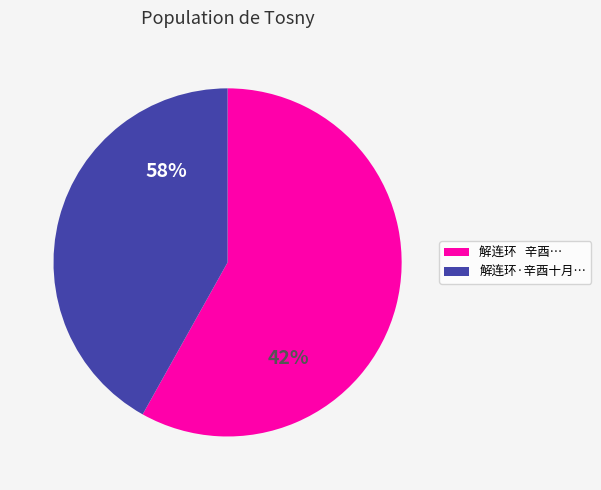

What is the change in value from 解连环   辛酉十月将之海上用觉翁留别石帚韵答柳溪 to 解连环·辛酉十月将之海上用觉翁留别石帚韵答柳溪?

-116239